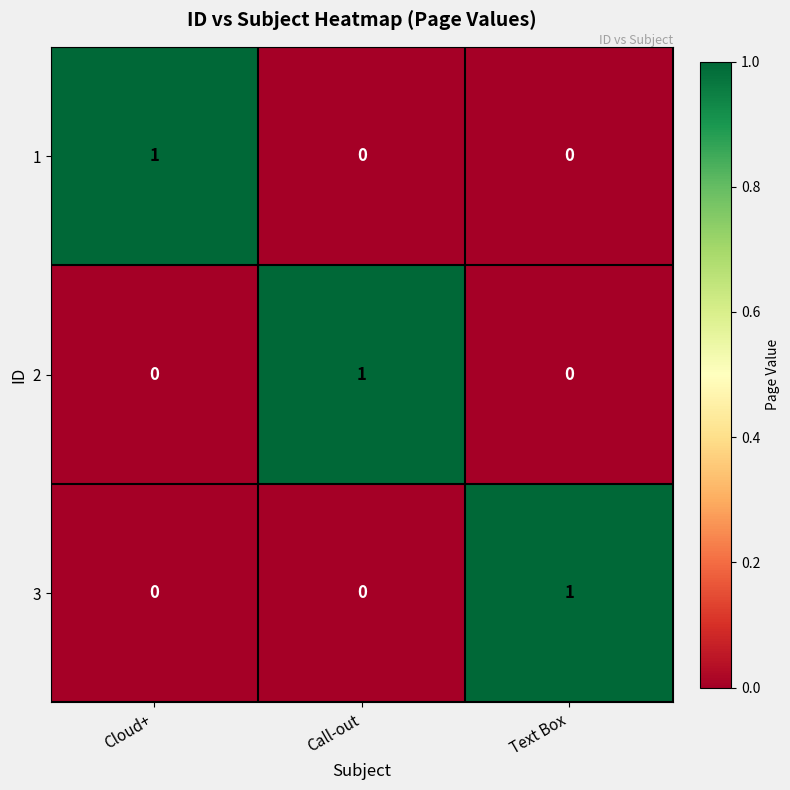

At how many categories does at least one series exceed 0?

3